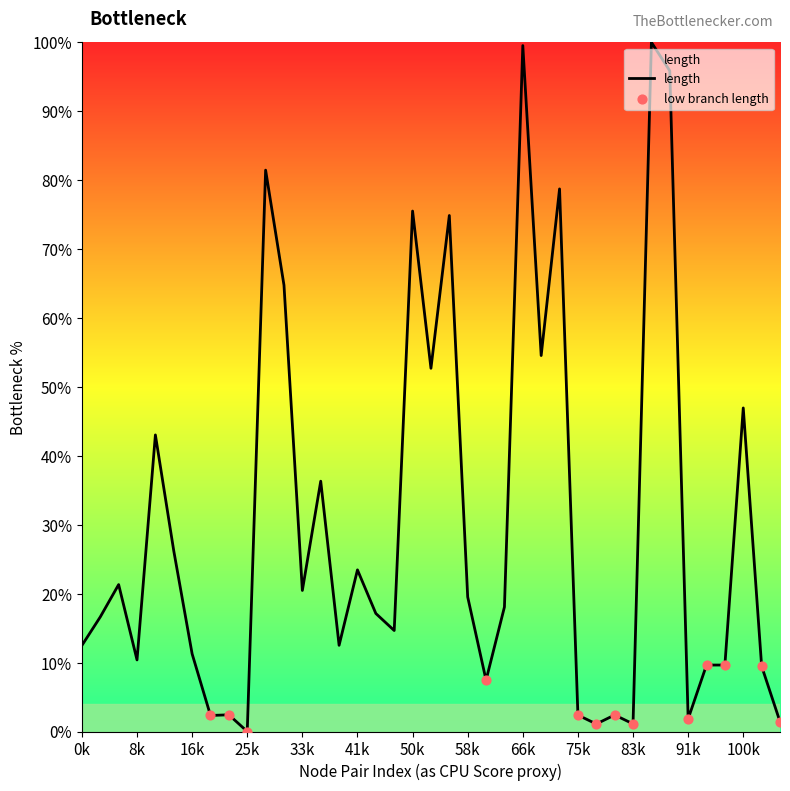

What is the maximum value shown in the chart?

100.0